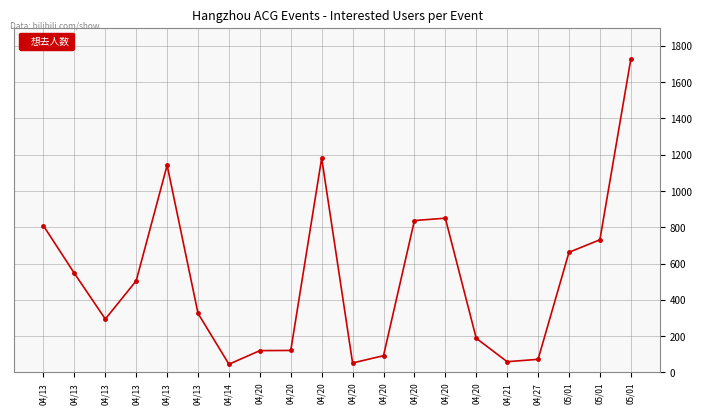

What is the difference between the maximum and minimum values?

1681